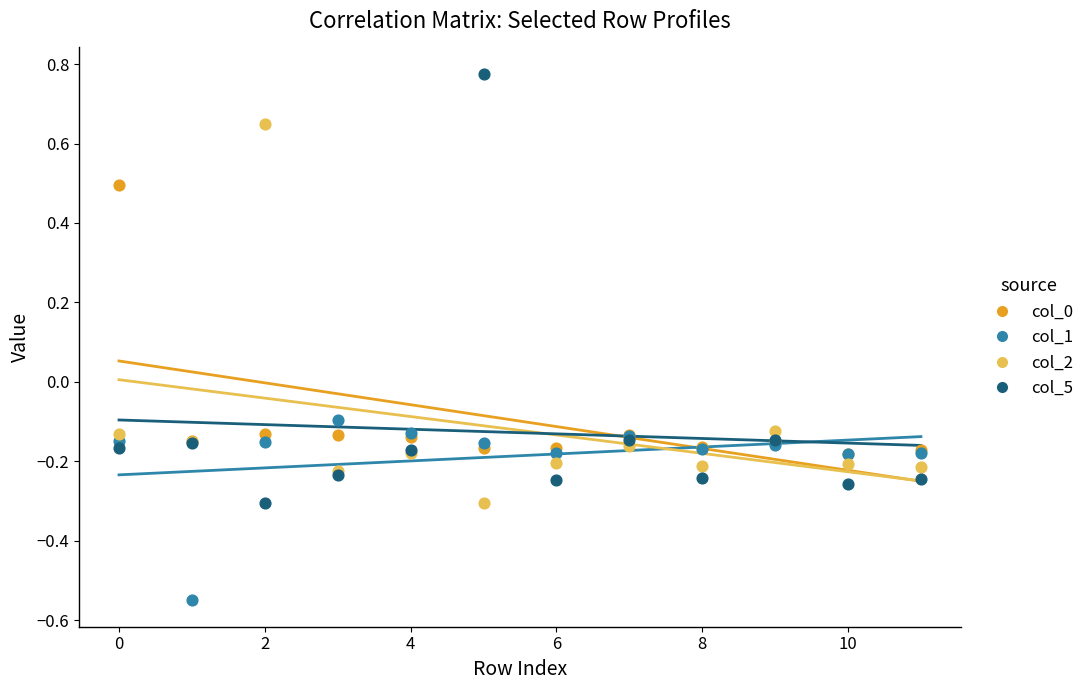

What are all the series names shown in the legend?

col_0, col_1, col_2, col_5